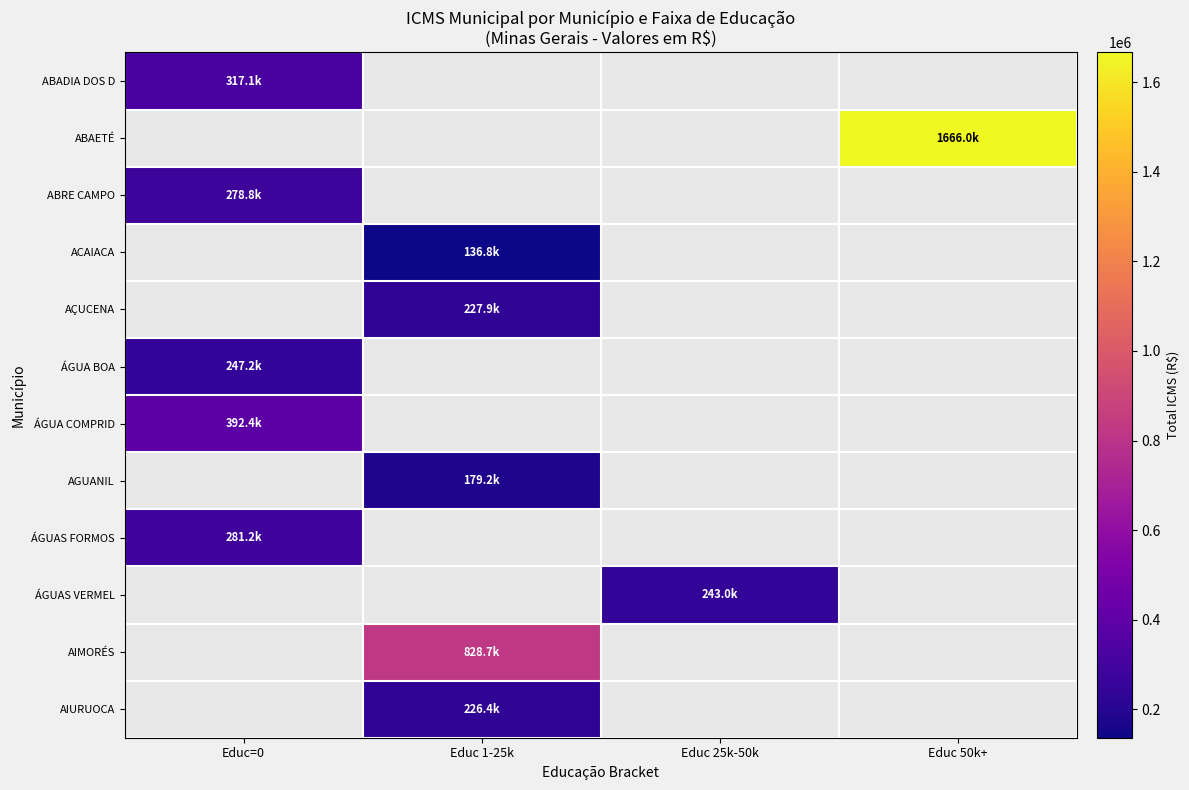

Between Educ=0 and Educ 1-25k, which is larger?

Educ 1-25k